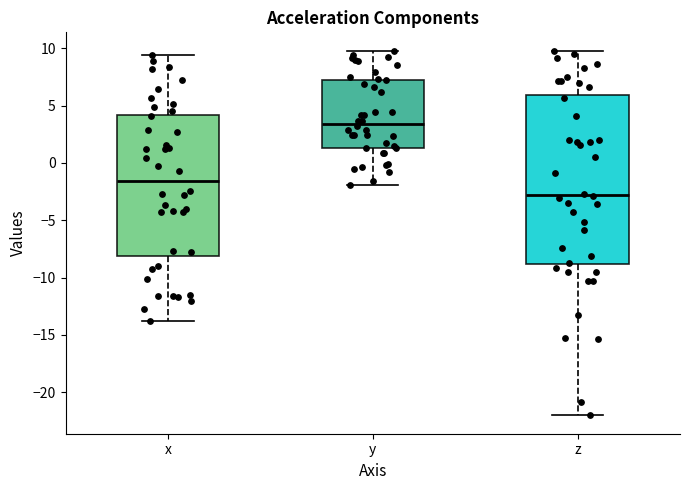

Reading left to right, transcribe this box plot: for each box, give where its median line is, the range the box spans, and where its two whiskers end, as read against the y-axis. The values are not printed on the chart, so give them approximately, as read against the axis.

x: median -1.5, box -8.0 to 4.0, whiskers -14.0 to 9.5
y: median 3.5, box 1.5 to 7.0, whiskers -2.0 to 10.0
z: median -3.0, box -9.0 to 6.0, whiskers -22.0 to 10.0